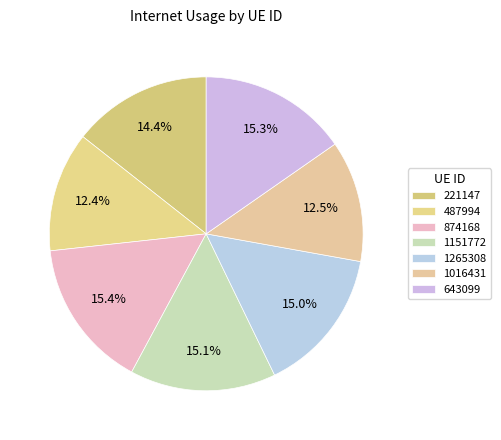

How many segments does this pie chart have?

7